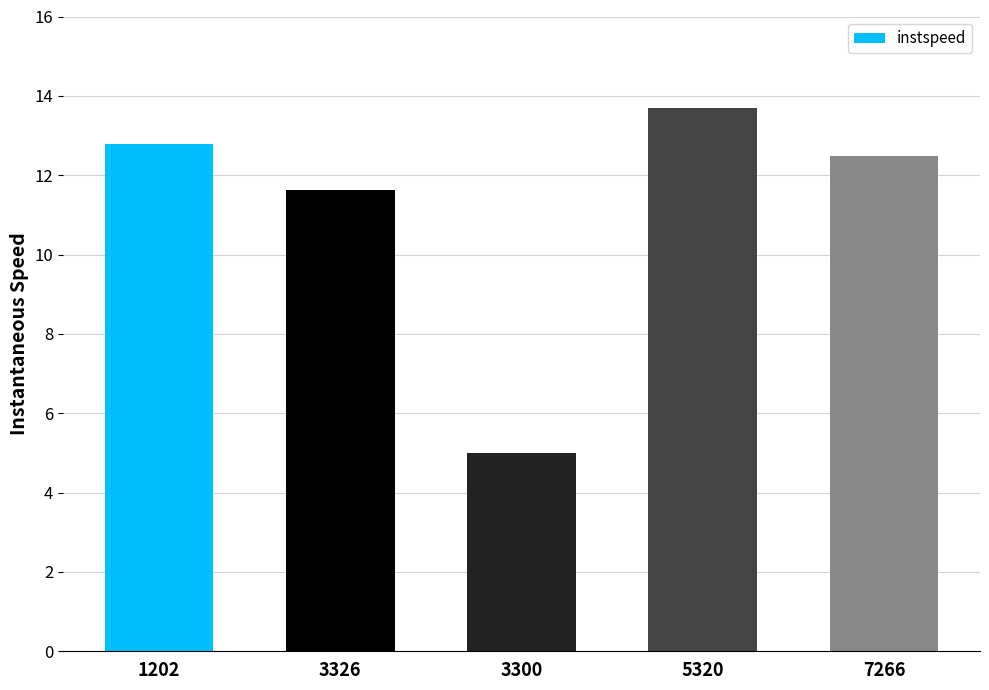

Reading left to right, extract all data points from this chart.

1202=12.8	3326=11.6	3300=5.0	5320=13.7	7266=12.5